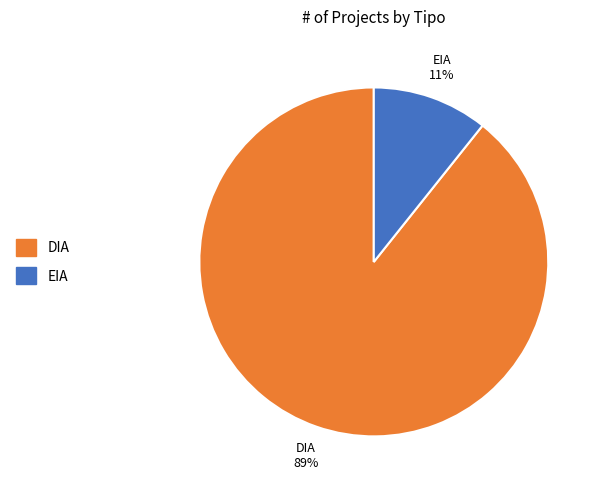

How many slices are in this pie chart?

2